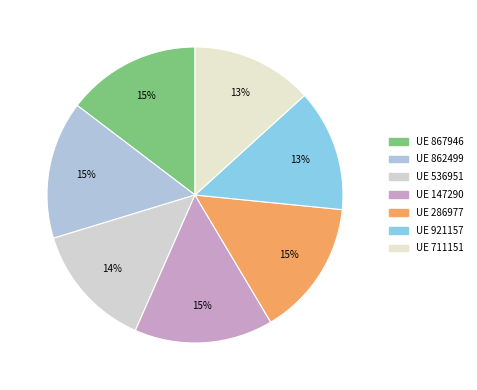

Which category has the smallest portion of the pie?

711151